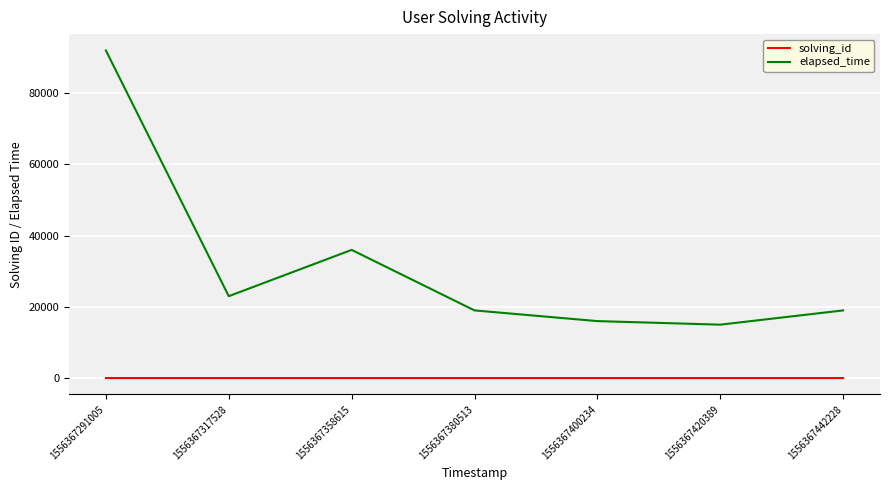

Which series has the widest spread of values?

elapsed_time